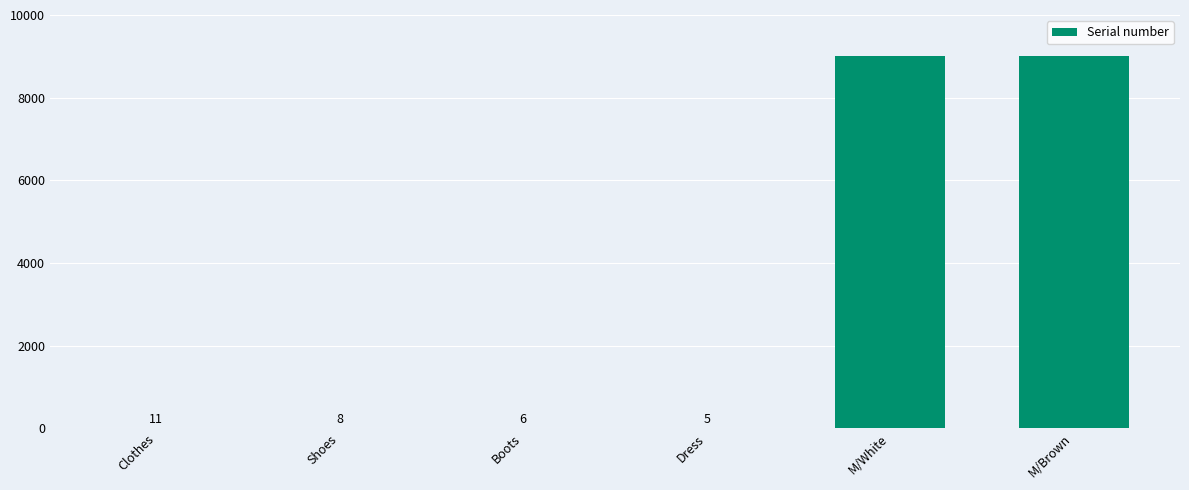

At which label is the value closest to 4502?

Clothes